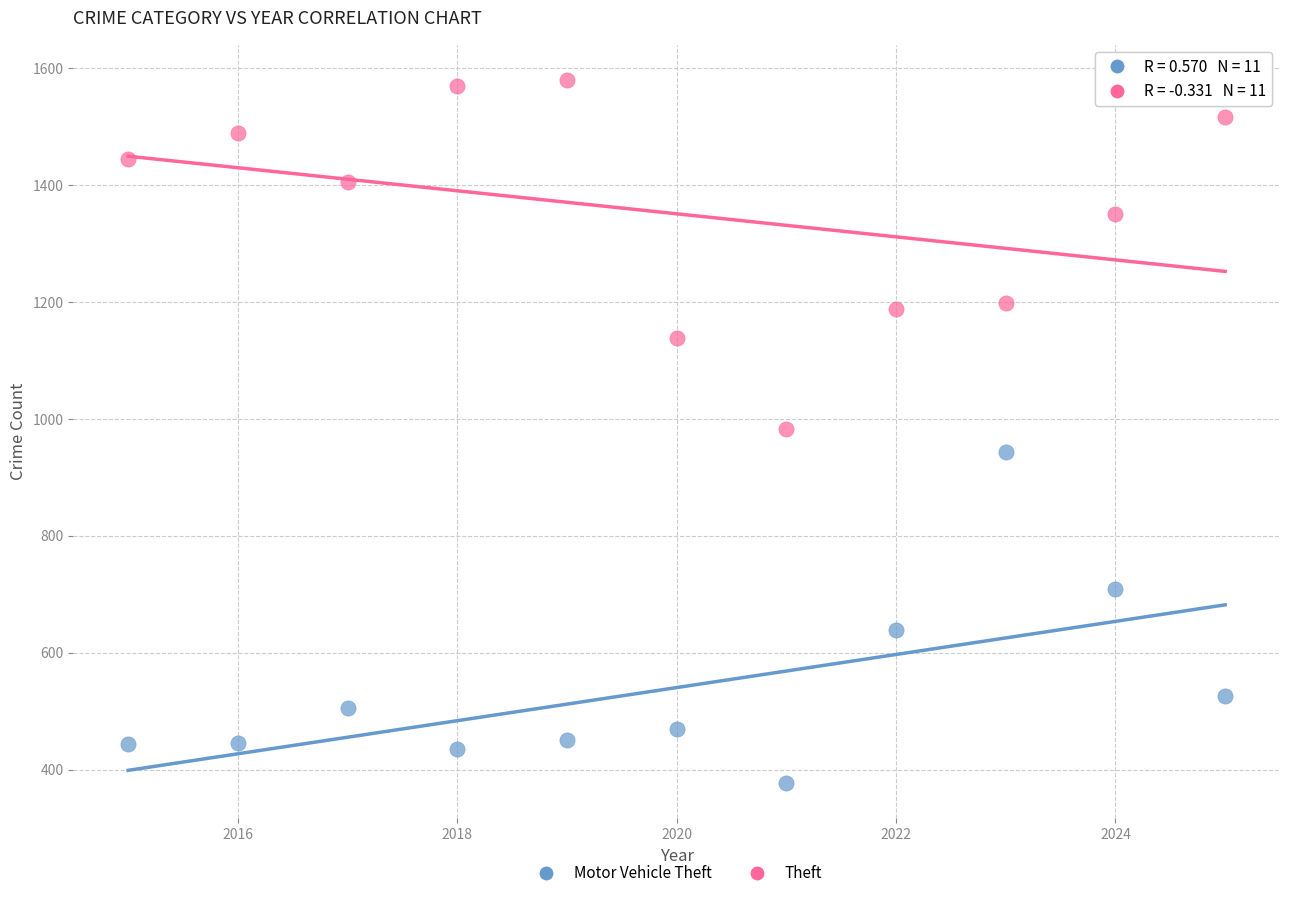

Which series reaches the minimum Y coordinate?

Motor Vehicle Theft